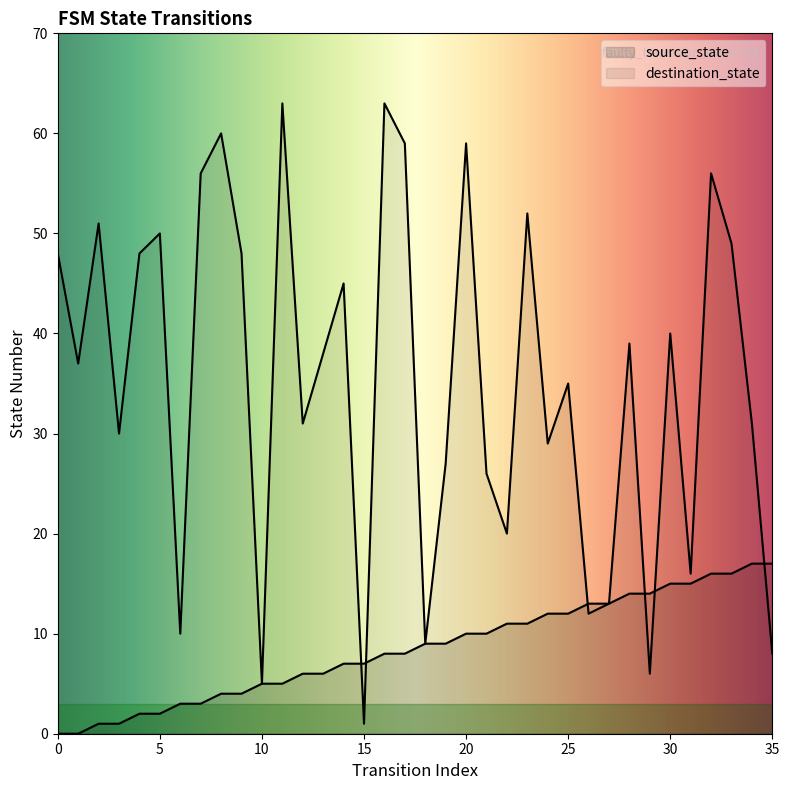

The value of destination_state at 1 is 12. True or false?

False